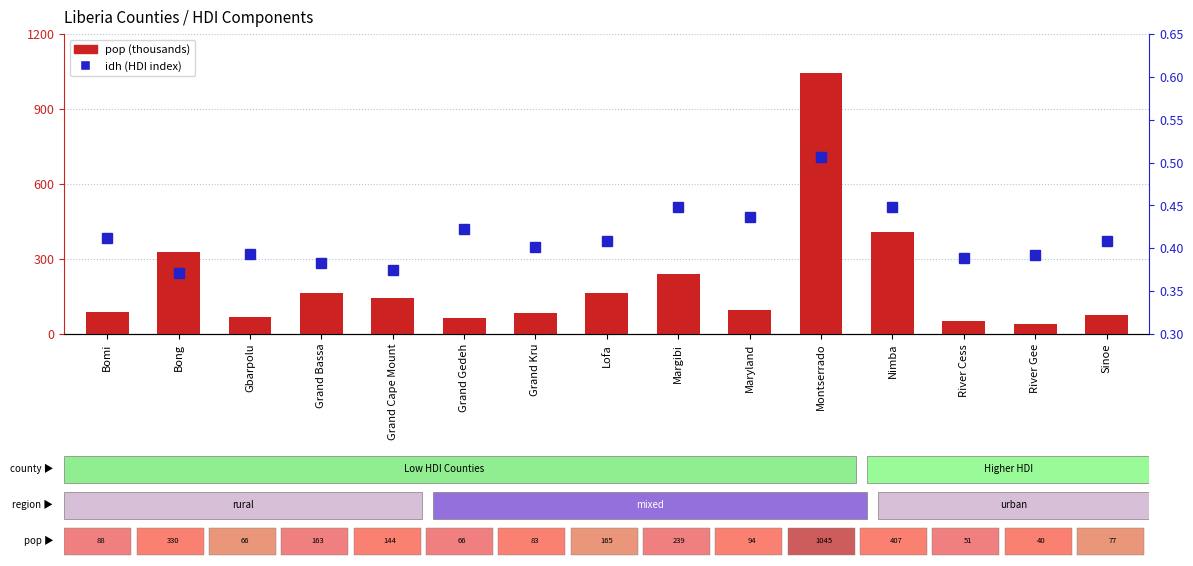

At Lofa, list the series in order from largest to smallest.

pop, idh